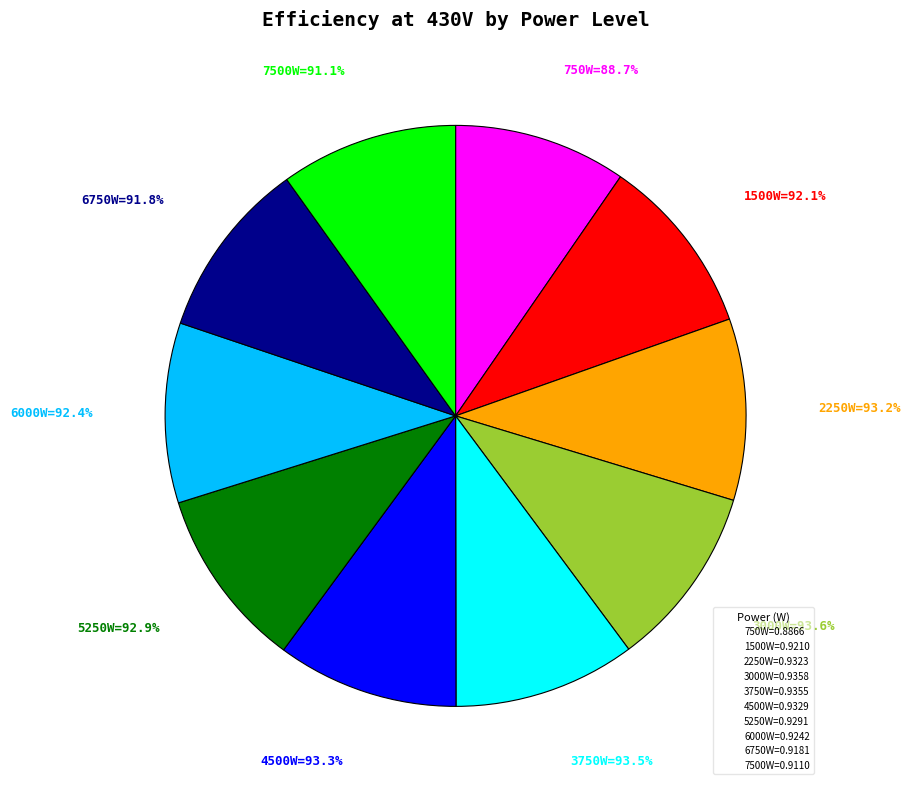

Which category has the smallest portion of the pie?

750